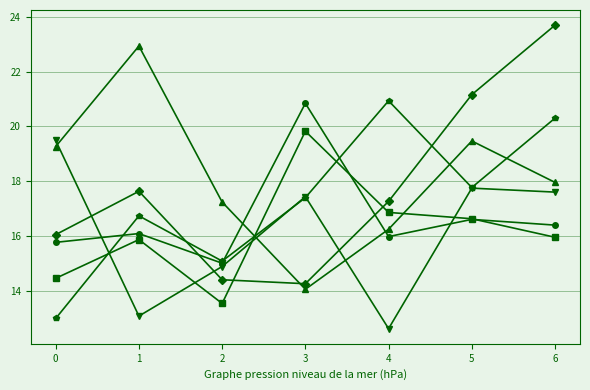

Reading left to right, transcribe all the data shown in this chart.

0: 0=16.1	1=17.6	2=14.4	3=14.3	4=17.3	5=21.2	6=23.7
1: 0=14.5	1=15.9	2=13.6	3=19.8	4=16.9	5=16.6	6=16.0
2: 0=19.3	1=22.9	2=17.2	3=14.1	4=16.3	5=19.5	6=18.0
3: 0=15.8	1=16.1	2=15.0	3=20.8	4=16.0	5=16.6	6=16.4
4: 0=19.5	1=13.1	2=14.9	3=17.4	4=12.6	5=17.8	6=17.6
5: 0=13.0	1=16.7	2=15.1	3=17.4	4=20.9	5=17.8	6=20.3